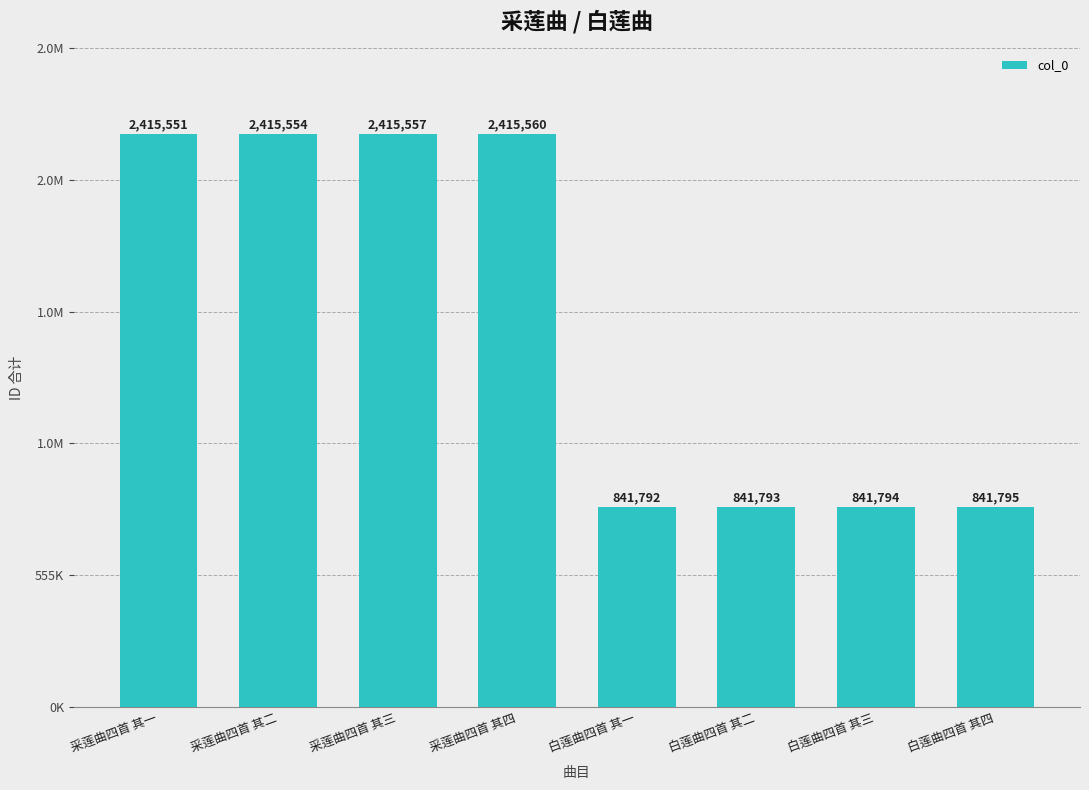

Does the chart contain any negative values?

No